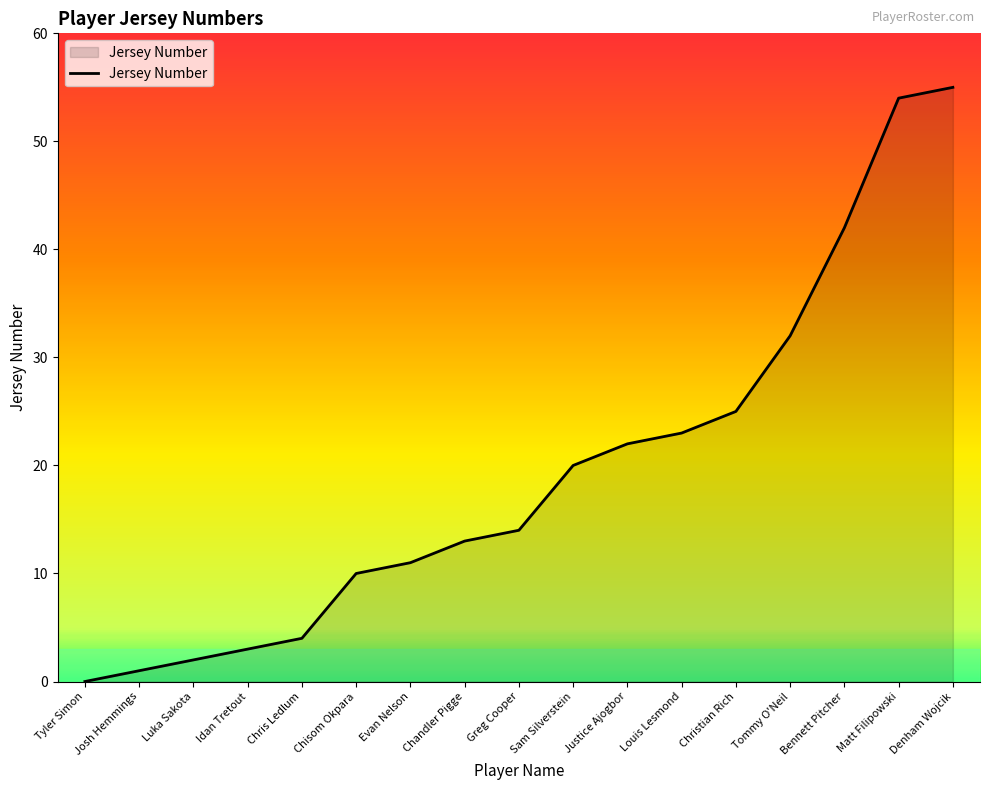

True or false: the data has more than 2 interior local peaks.

False